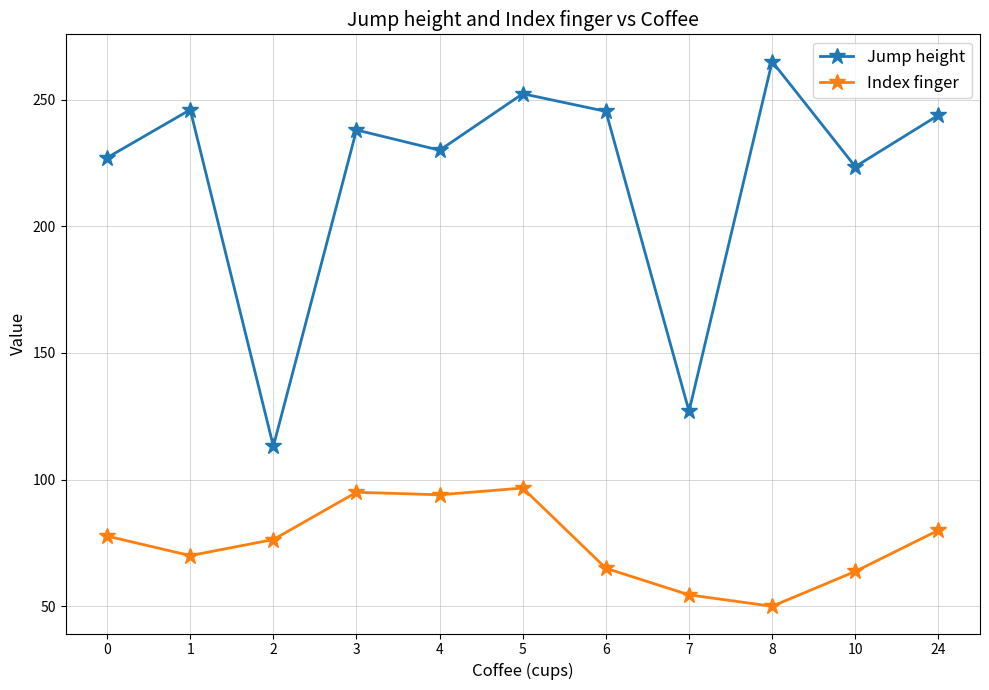

At which category is the sum across all series the highest?

5